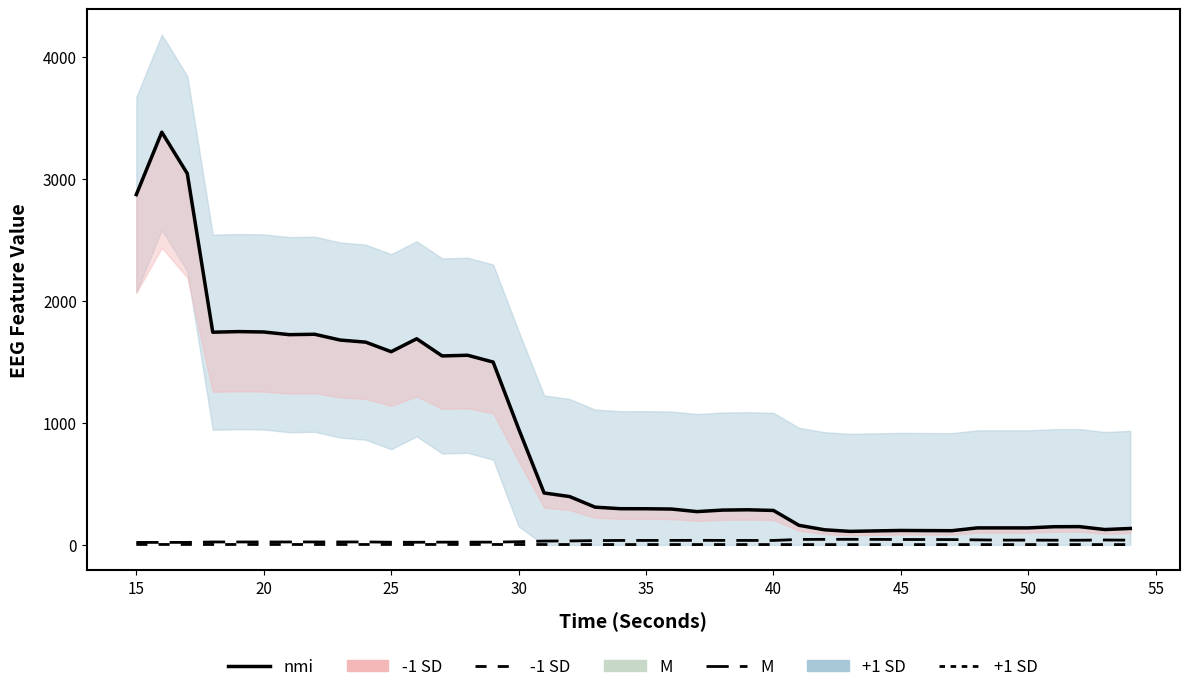

Which category has the lowest value in the M series?

15